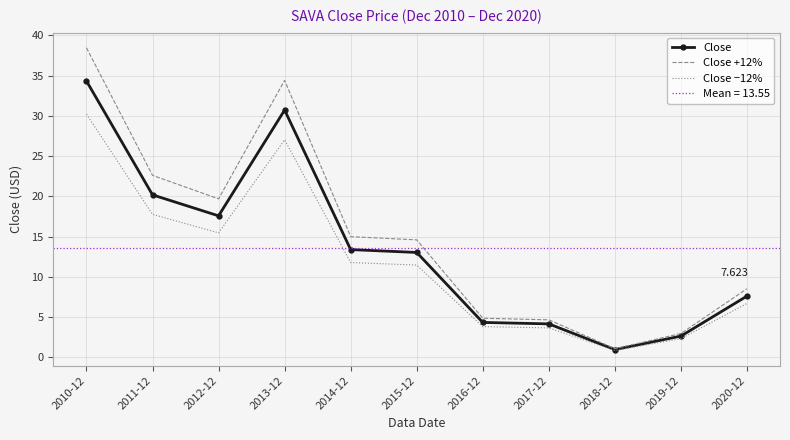

What is the label of the 9th point from the right?

2012-12